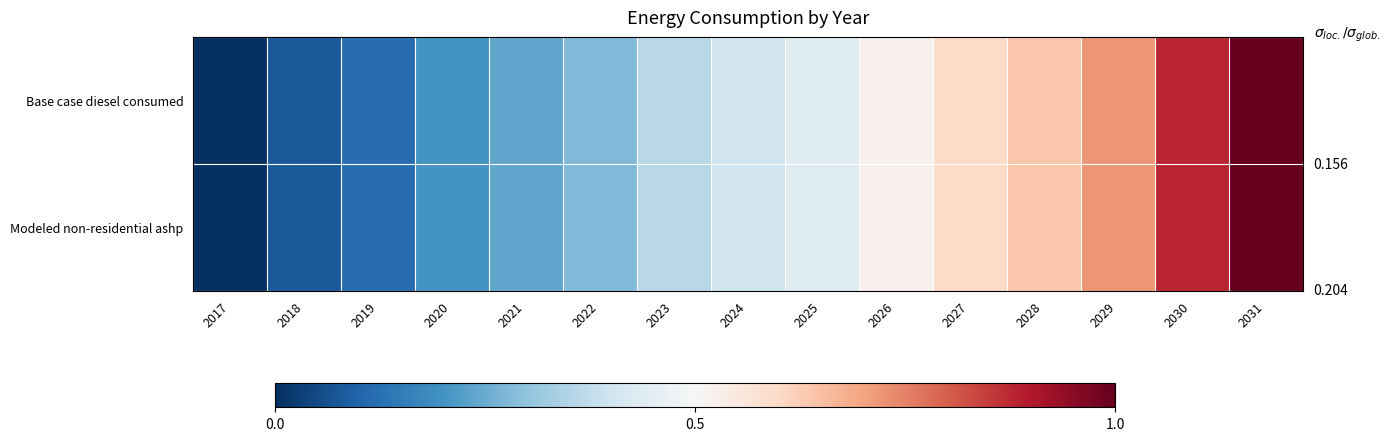

At which category is the sum across all series the highest?

2031